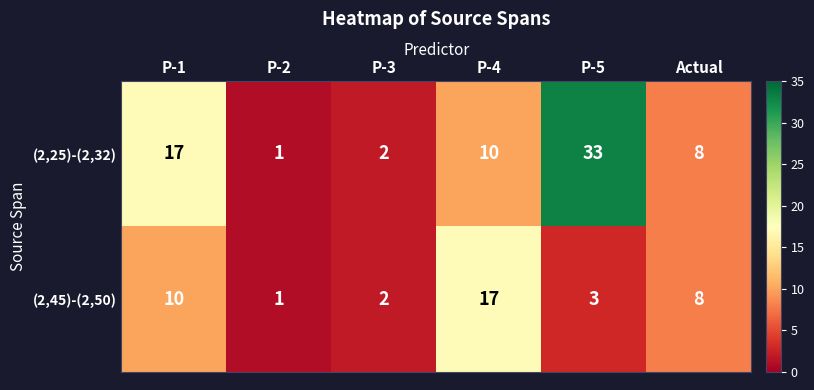

What is the total value across all series at Actual?

16